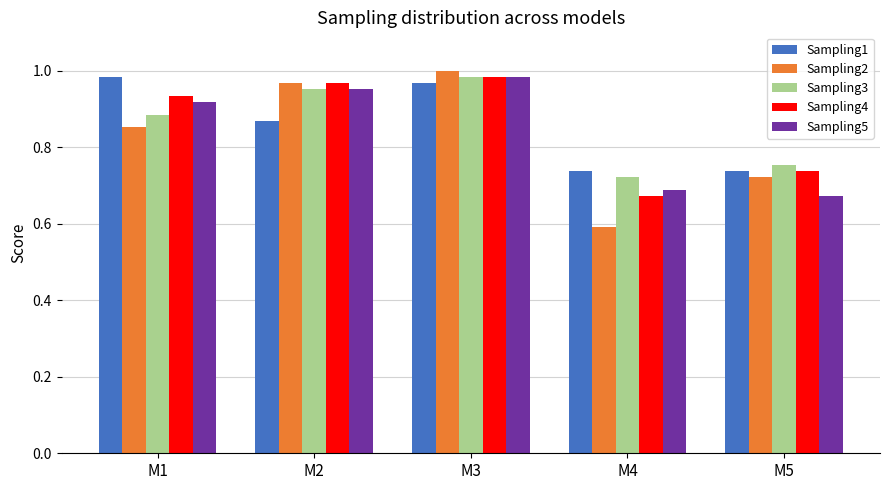

What is the total value across all series at M5?

3.6